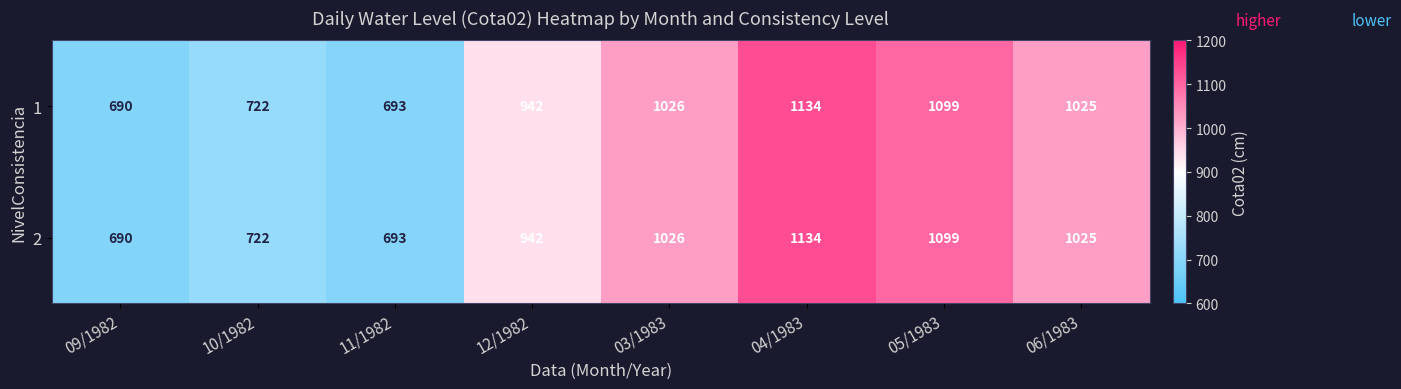

Reading left to right, what are all the values shown in this chart?

1: 09/1982=690	10/1982=722	11/1982=693	12/1982=942	03/1983=1026	04/1983=1134	05/1983=1099	06/1983=1025
2: 09/1982=690	10/1982=722	11/1982=693	12/1982=942	03/1983=1026	04/1983=1134	05/1983=1099	06/1983=1025